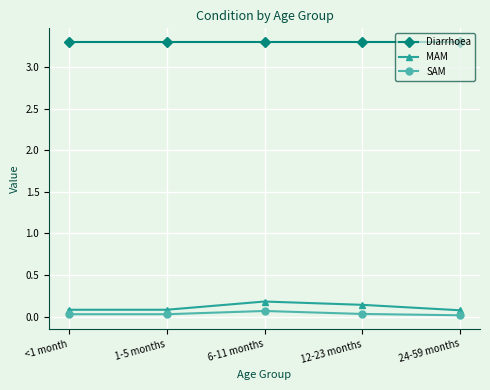

Does the chart display data point markers on the line(s)?

Yes